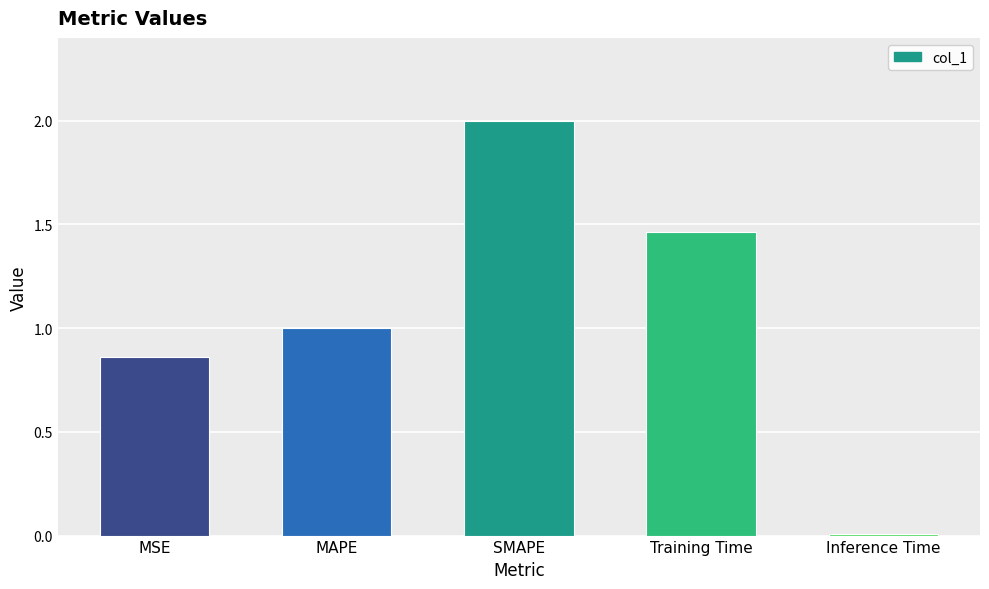

What is the average value?

1.1